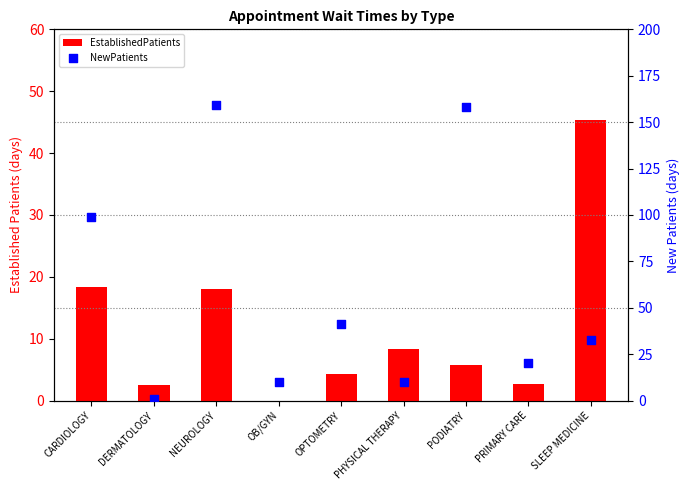

Which series reaches the minimum Y coordinate?

EstablishedPatients